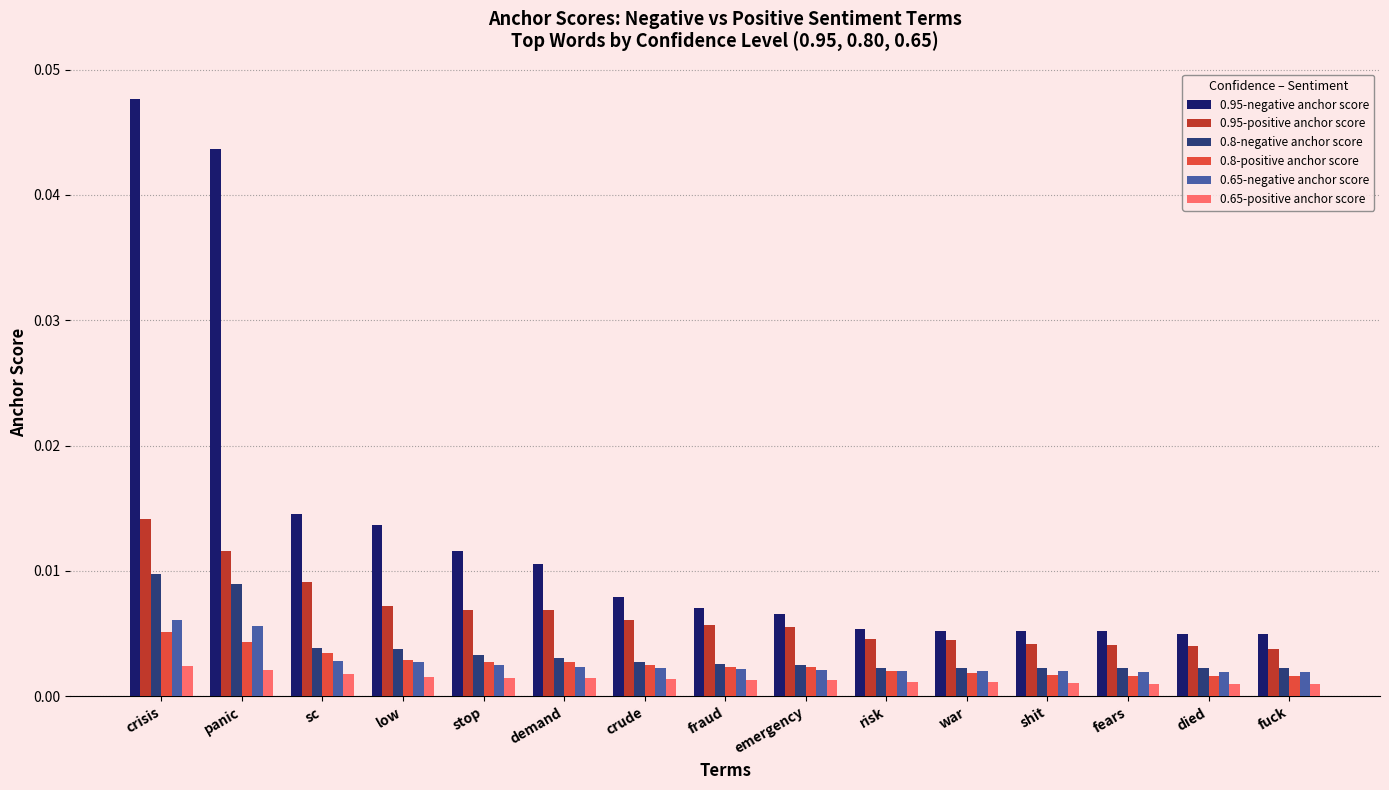

What is the label of the 12th bar from the left?

shit